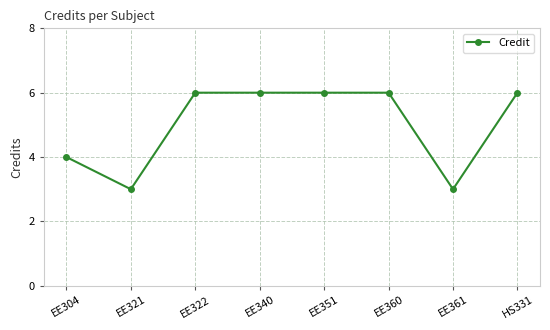

Reading left to right, what are all the values shown in this chart?

4	3	6	6	6	6	3	6